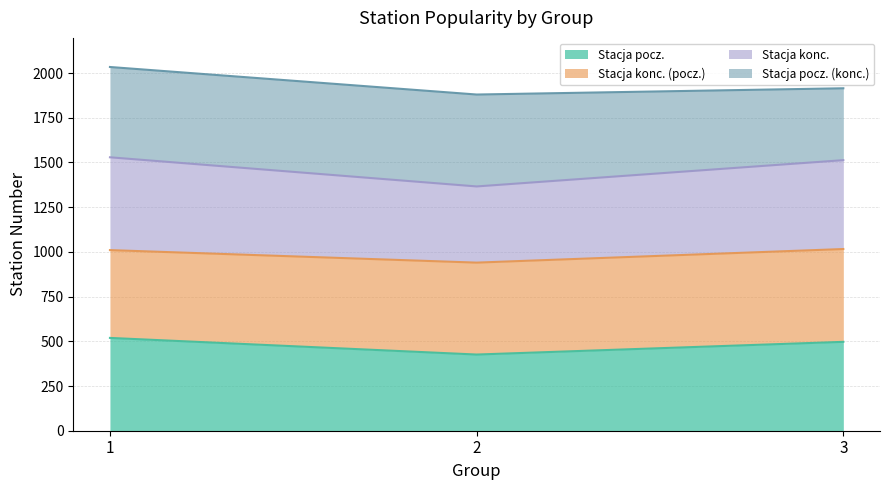

Which category has the lowest value in the Najpopularniejsza stacja poczatkowa series?

2